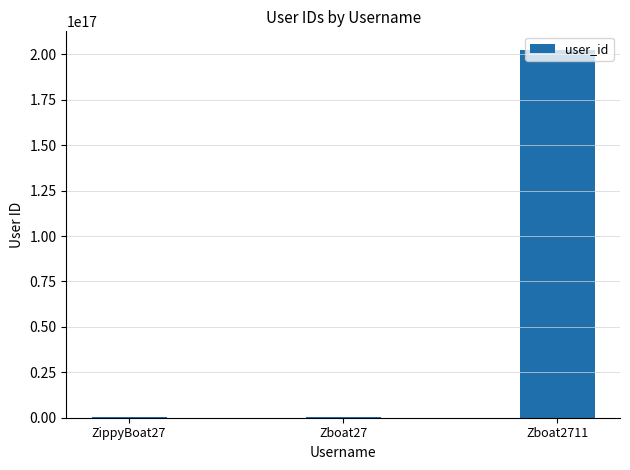

Where is the data nearest to the value 101354759078199744?

Zboat27